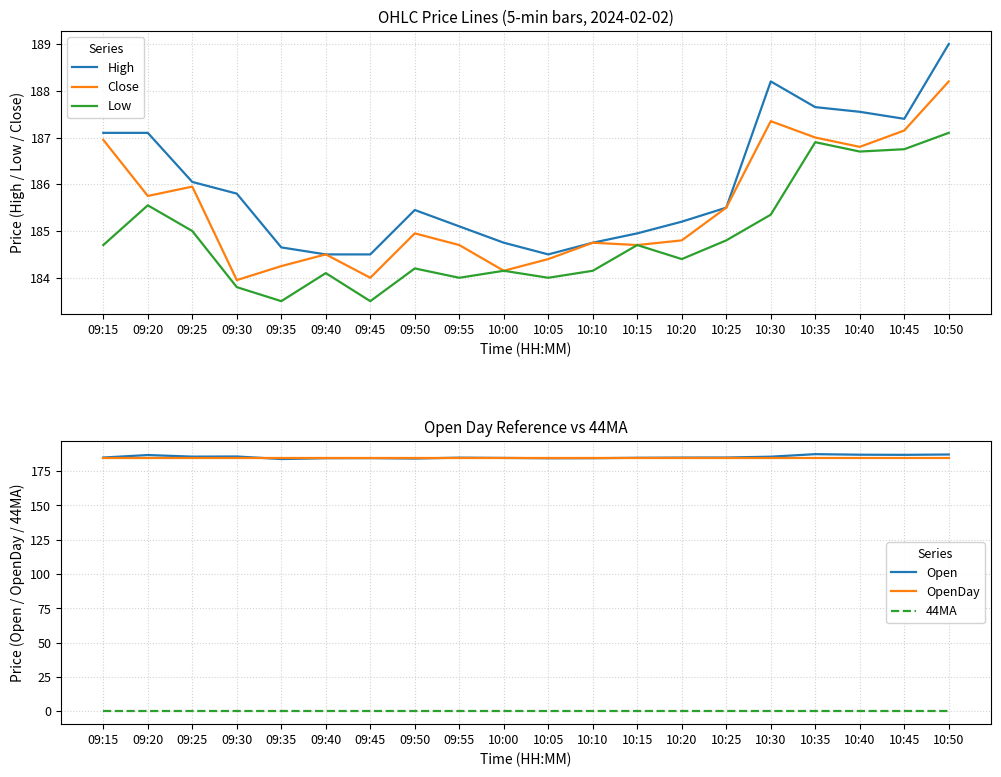

At which category does the chart reach its peak across all series?

10:50